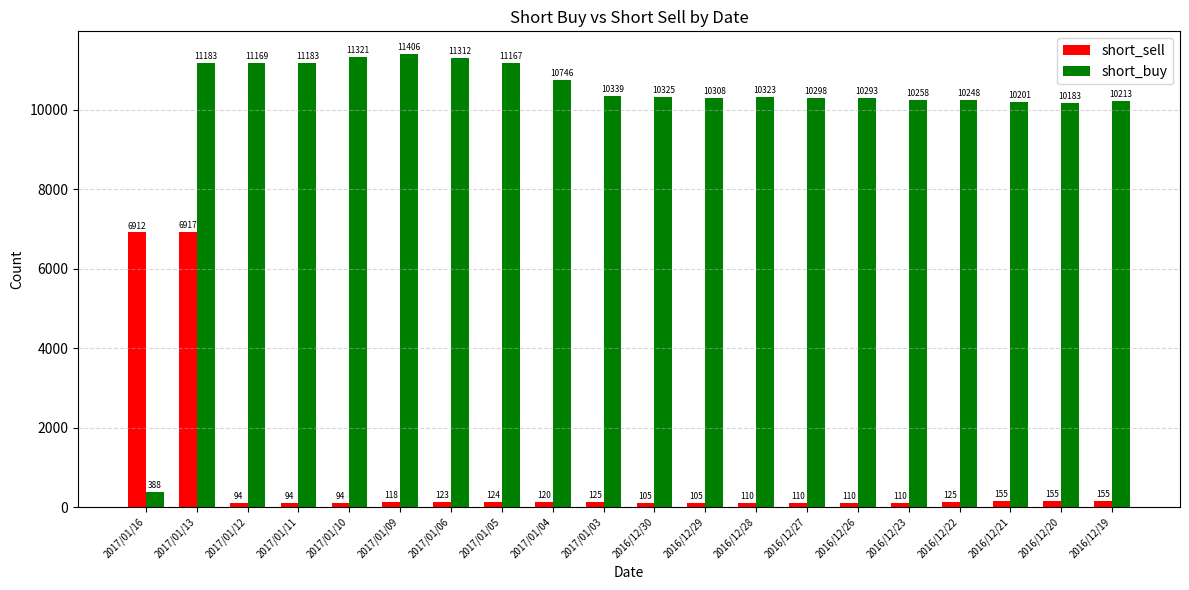

At which category is the sum across all series the highest?

2017/01/13